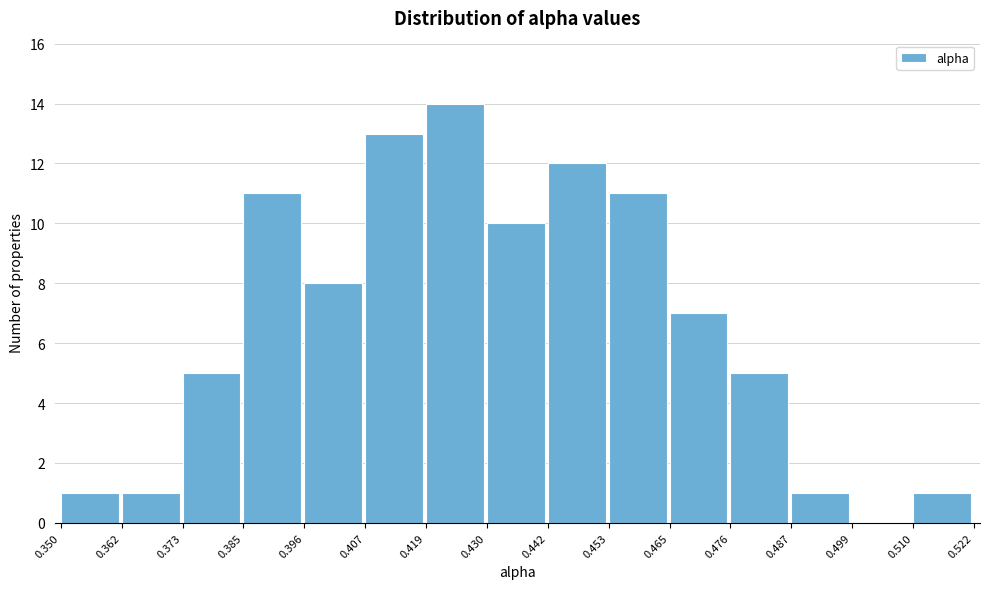

Which range on the x-axis has the tallest bar?

0.419 to 0.430